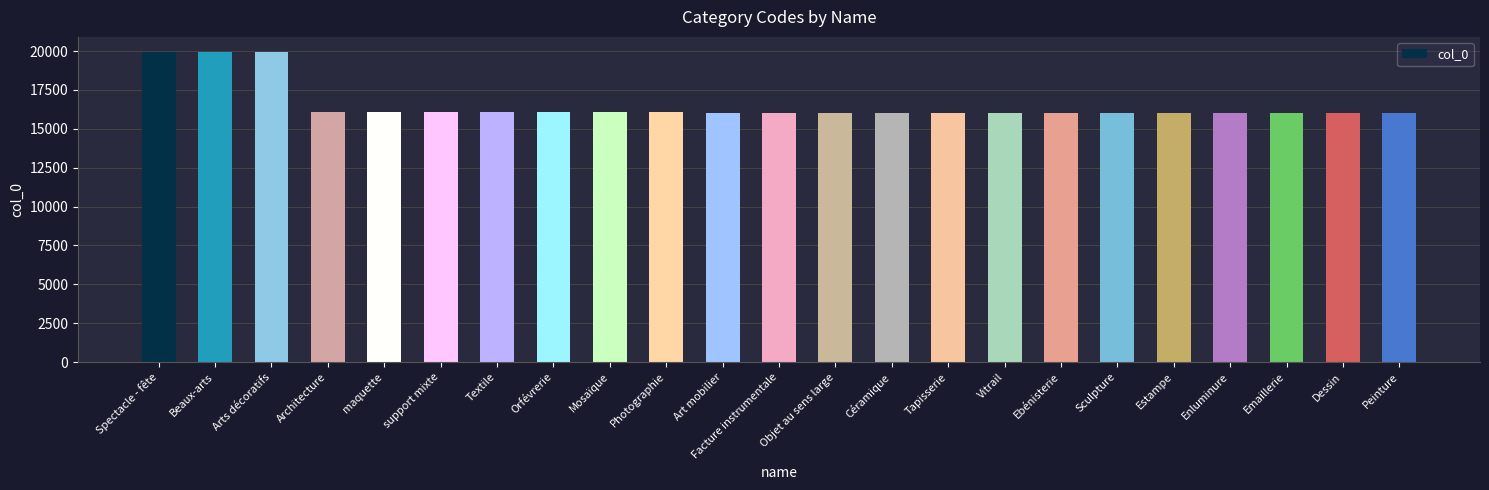

True or false: the data shows 16047 at Facture instrumentale.

True